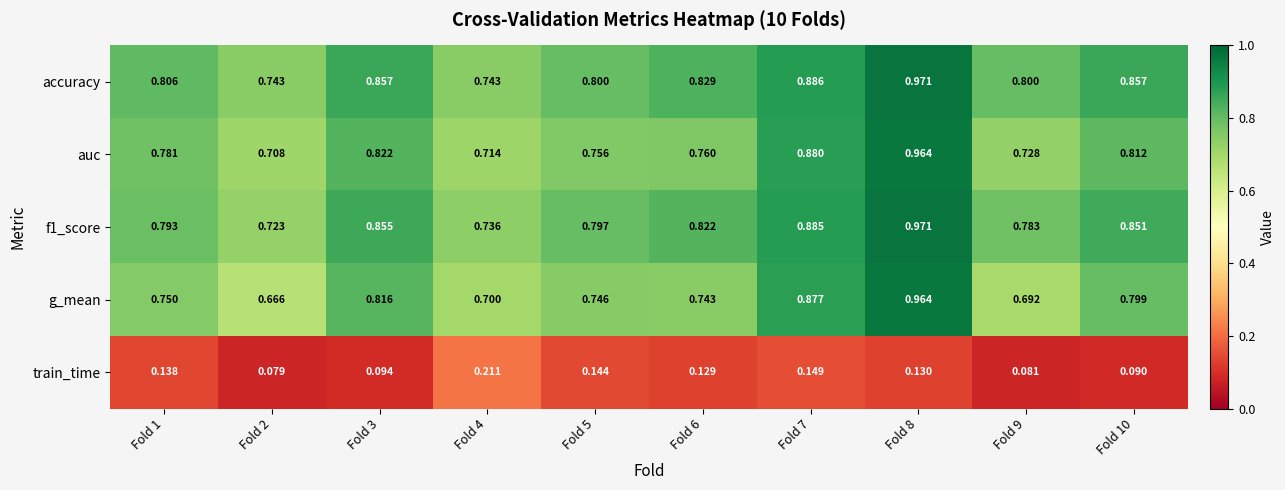

Which series has the largest total across all categories?

accuracy